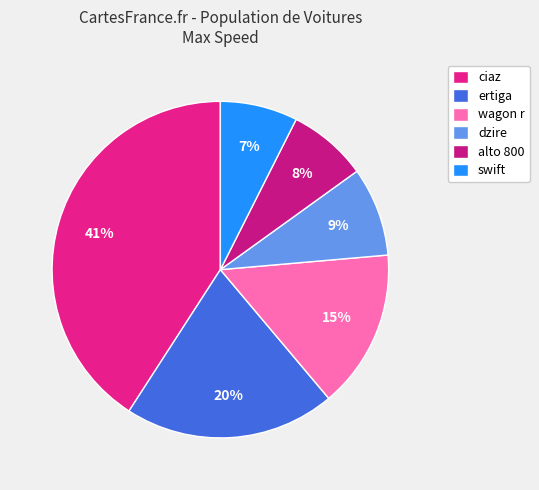

Which slice is the largest?

ciaz